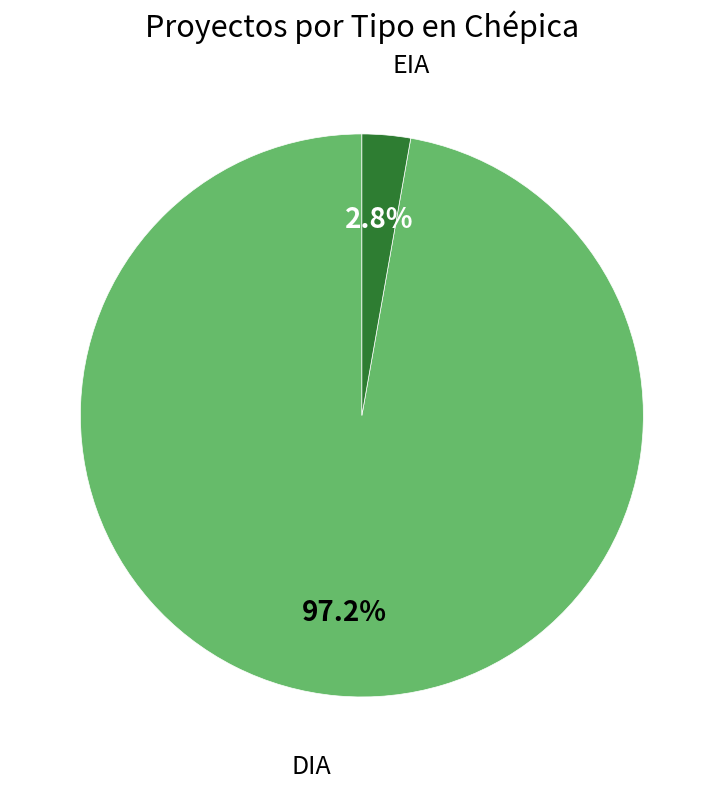

Is there a majority slice in this chart?

Yes